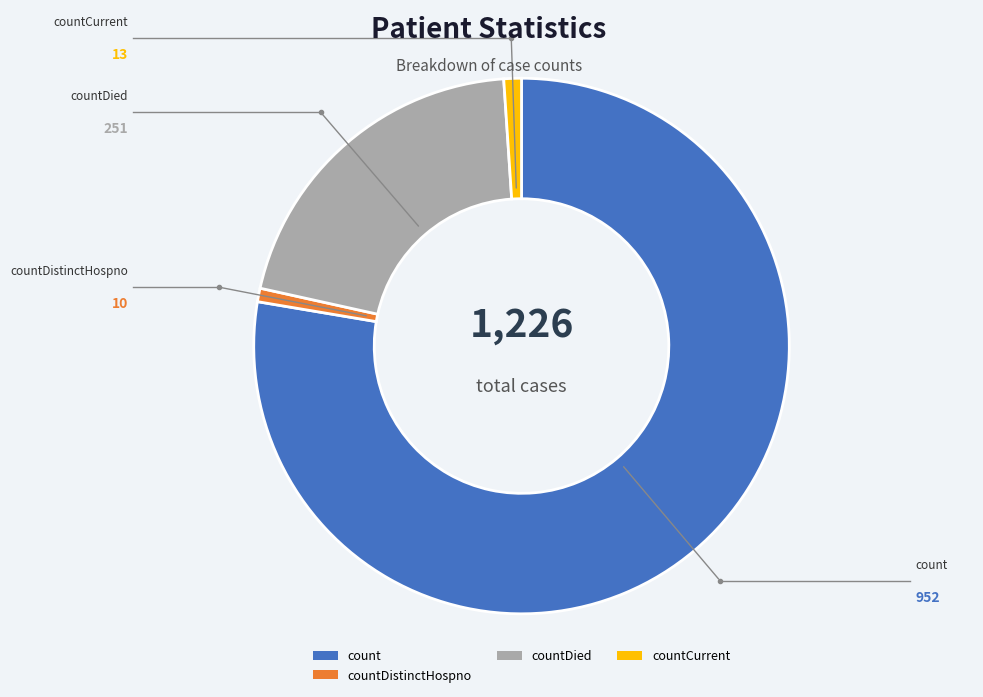

Does countDied represent more than half of the total?

No